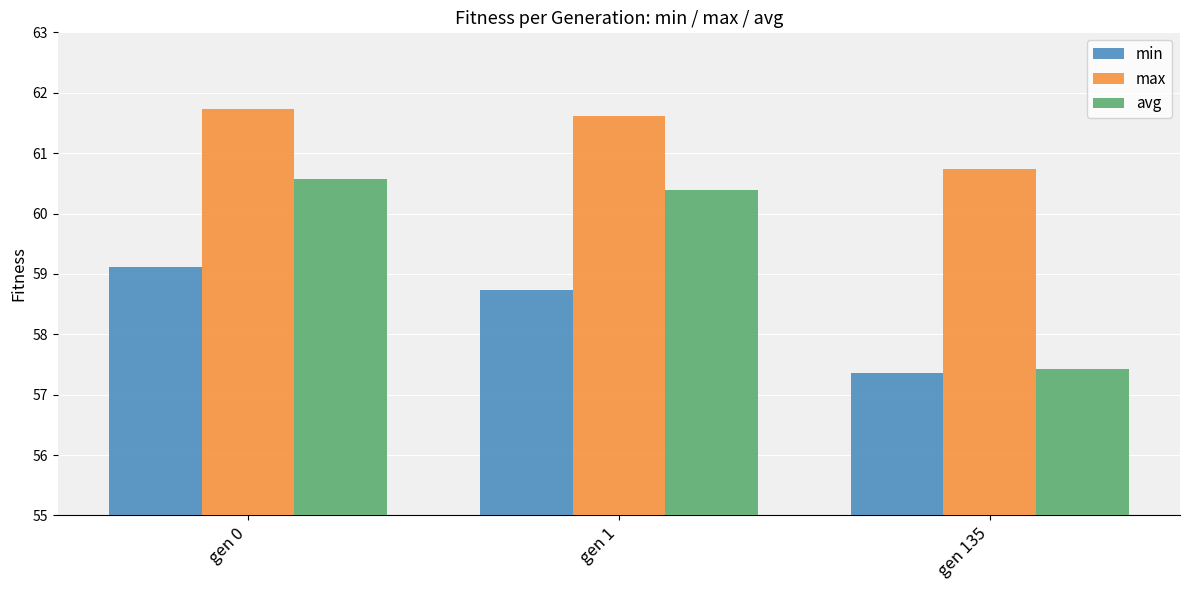

Rank the series by their maximum value, from highest to lowest.

max, avg, min